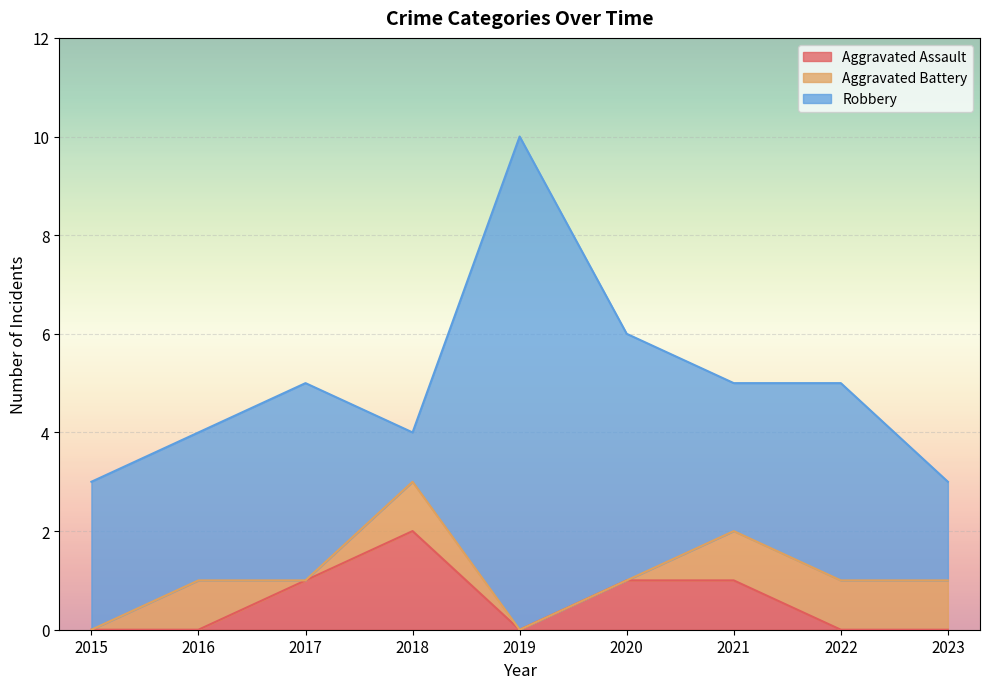

True or false: Robbery has more than 2 interior local peaks.

True